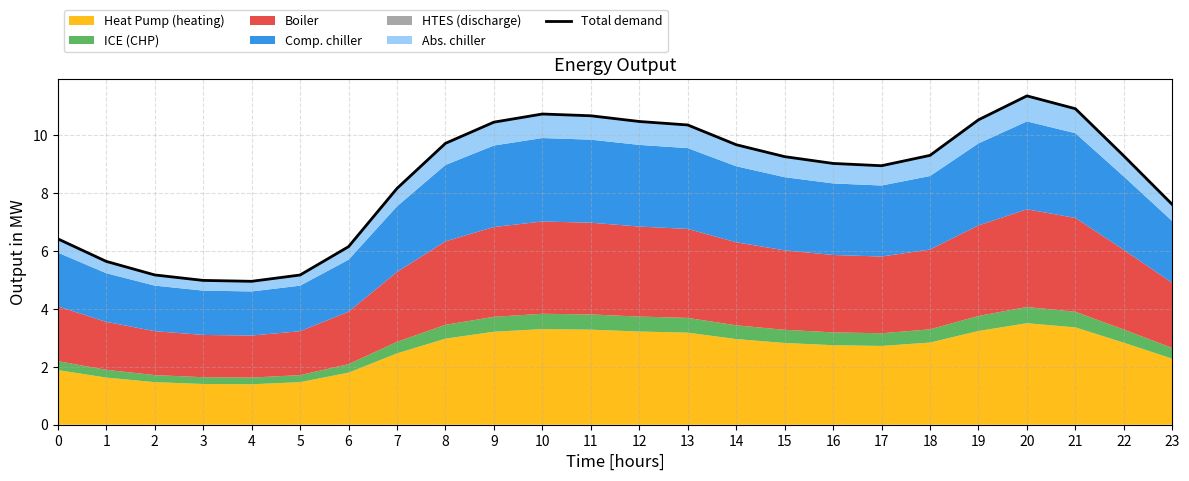

Which category has the highest value across all series?

20